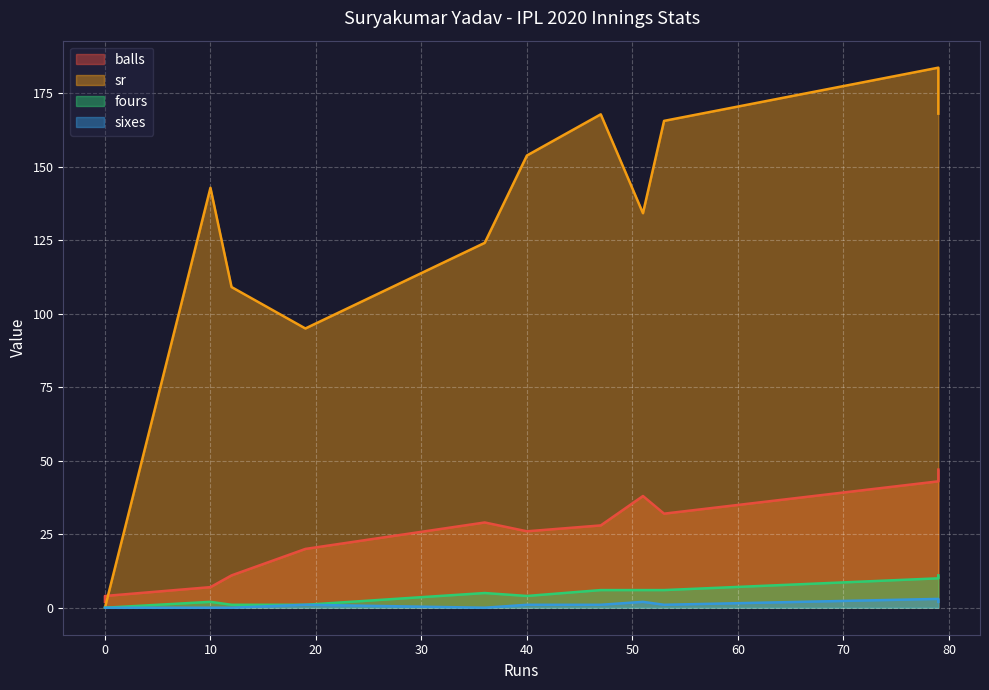

Reading left to right, what are all the values shown in this chart?

balls: 79=43.0	19=20.0	10=7.0	12=11.0	0=4.0	0=2.0	36=29.0	40=26.0	53=32.0	51=38.0	79=47.0	47=28.0
sr: 79=183.7	19=95.0	10=142.8	12=109.1	0=0.0	0=0.0	36=124.1	40=153.8	53=165.6	51=134.2	79=168.1	47=167.8
fours: 79=10.0	19=1.0	10=2.0	12=1.0	0=0.0	0=0.0	36=5.0	40=4.0	53=6.0	51=6.0	79=11.0	47=6.0
sixes: 79=3.0	19=1.0	10=0.0	12=0.0	0=0.0	0=0.0	36=0.0	40=1.0	53=1.0	51=2.0	79=2.0	47=1.0